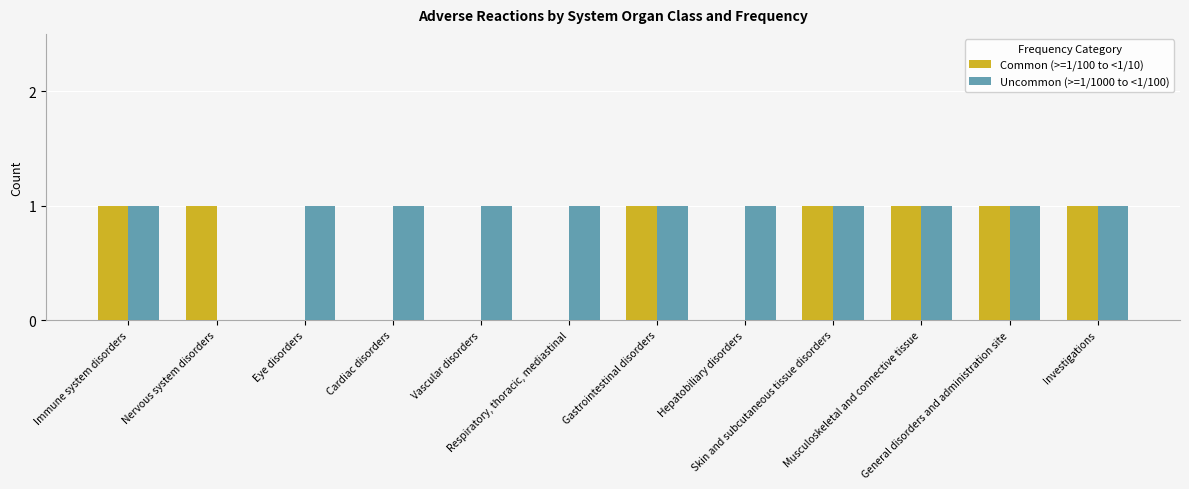

The value of Uncommon (>=1/1000 to <1/100) at Cardiac disorders is 2. True or false?

False